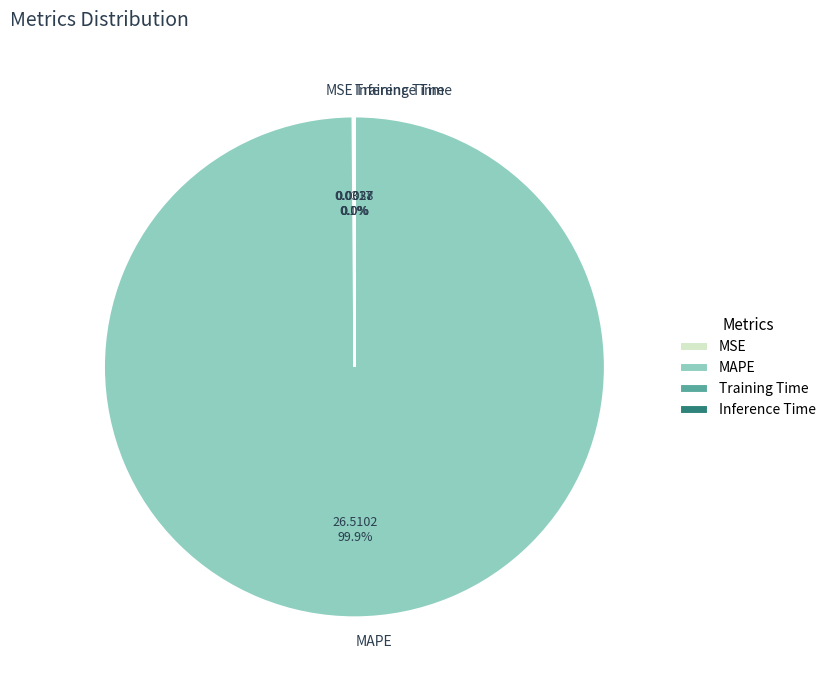

Which slice represents more than half of the pie?

MAPE